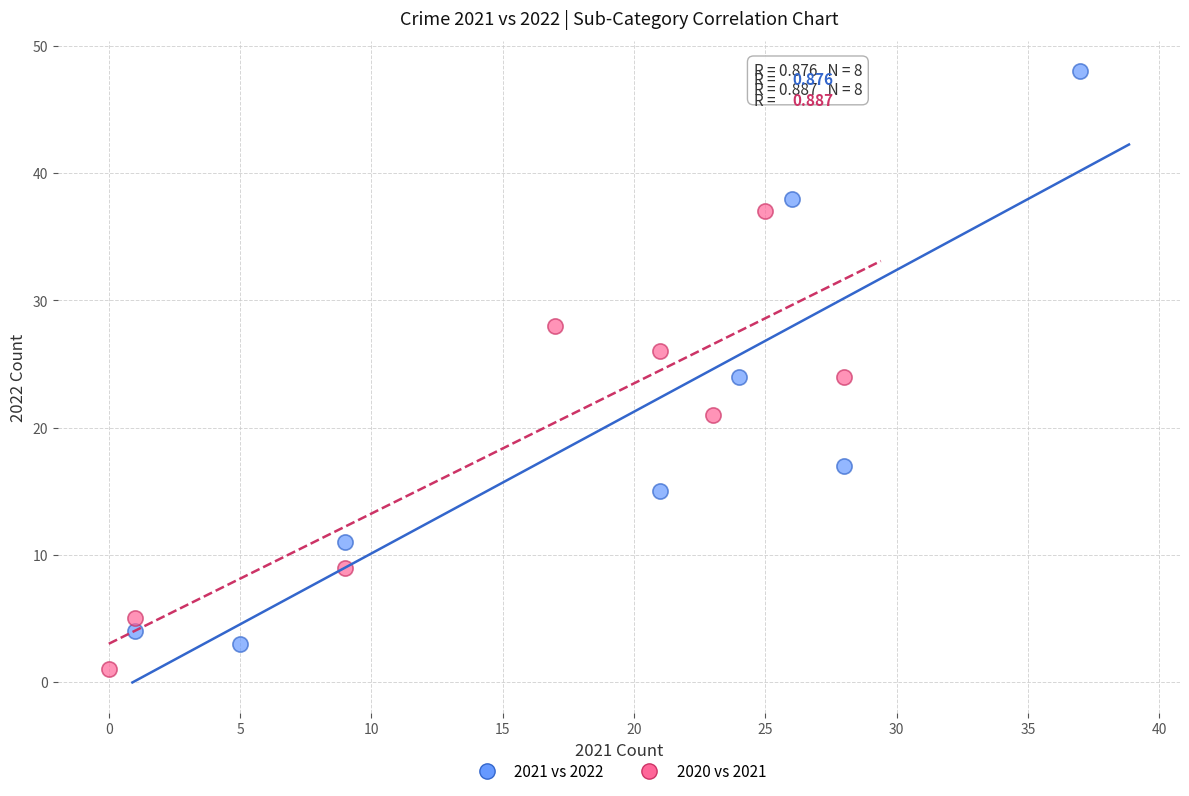

Which series has the largest Y range (max minus min)?

2021 vs 2022